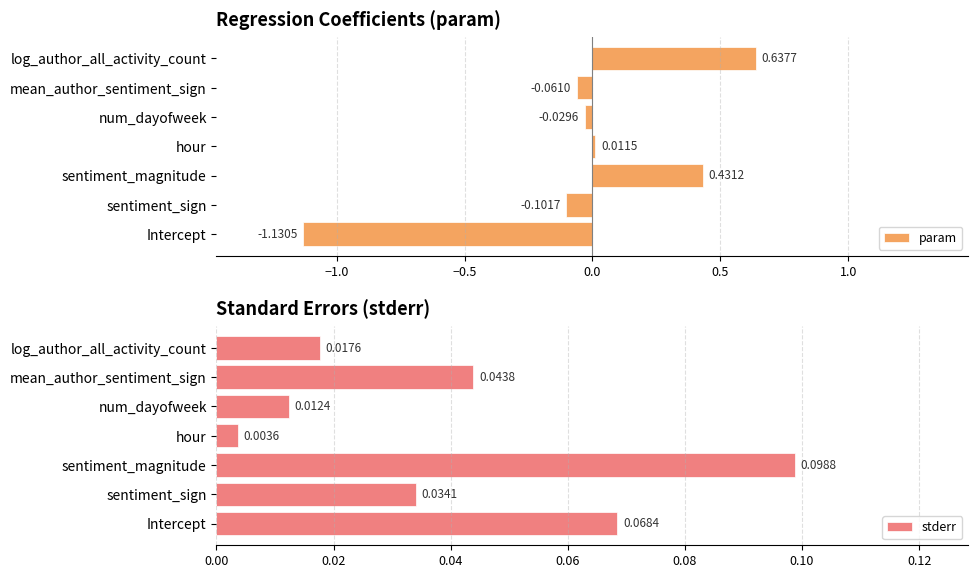

List the labels in order of param value, smallest first.

Intercept, sentiment_sign, mean_author_sentiment_sign, num_dayofweek, hour, sentiment_magnitude, log_author_all_activity_count